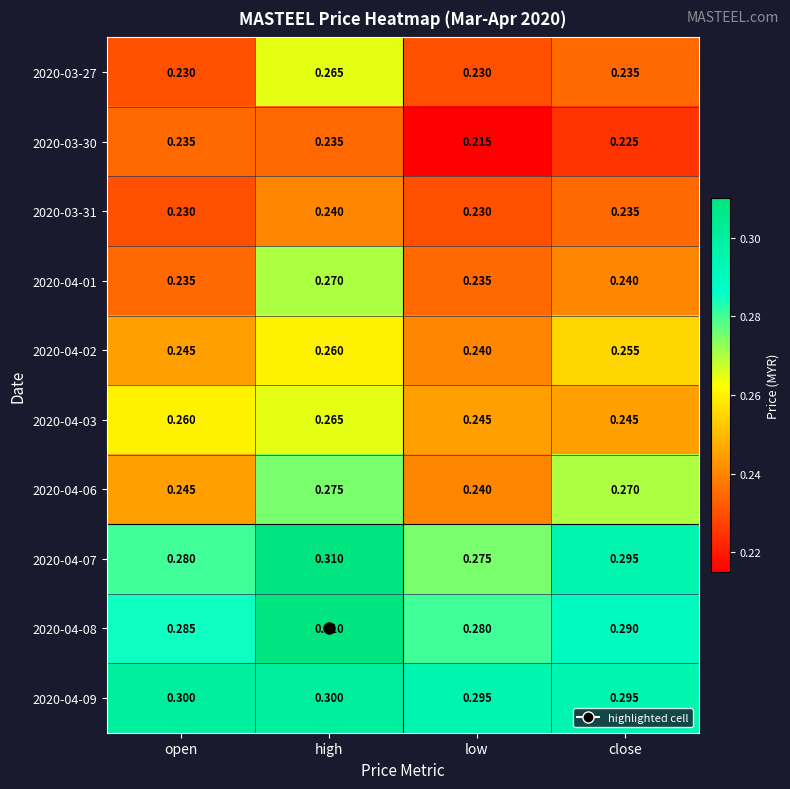

At which label is 2020-04-07 closest to 0?

low